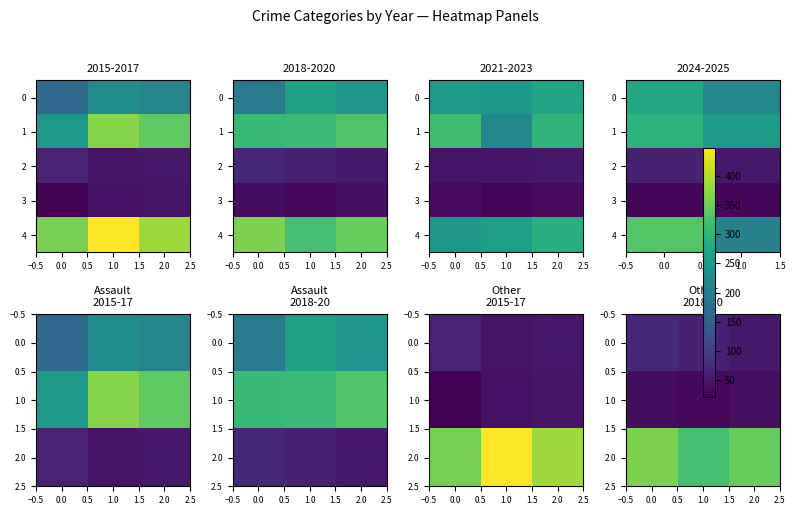

Reading left to right, transcribe all the data shown in this chart.

Aggravated Assault: 2015=167	2016=228	2017=216	2018=198	2019=263	2020=243	2021=250	2022=249	2023=271	2024=277	2025=218
Aggravated Battery: 2015=251	2016=369	2017=342	2018=308	2019=312	2020=332	2021=317	2022=219	2023=298	2024=297	2025=254
Criminal Sexual Assault: 2015=62	2016=44	2017=49	2018=71	2019=61	2020=51	2021=46	2022=48	2023=50	2024=61	2025=50
Homicide: 2015=22	2016=43	2017=45	2018=36	2019=31	2020=39	2021=34	2022=26	2023=33	2024=27	2025=28
Robbery: 2015=360	2016=447	2017=385	2018=363	2019=322	2020=348	2021=247	2022=259	2023=289	2024=333	2025=210